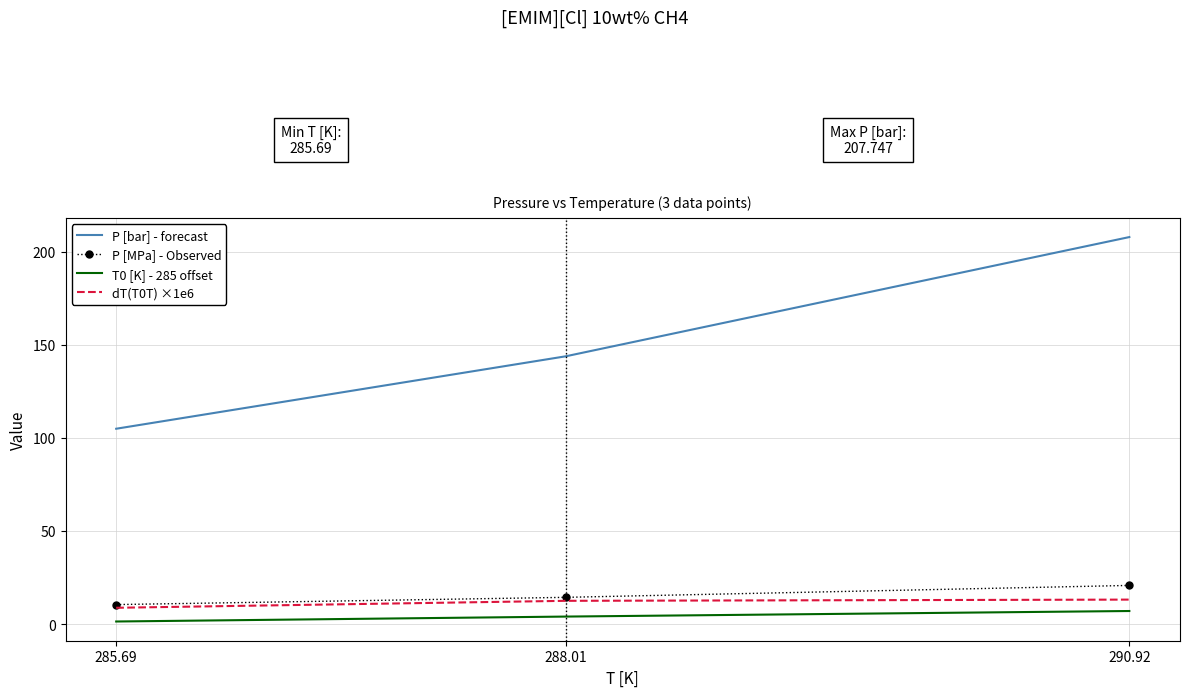

What is the total value across all series at 290.92?

248.7